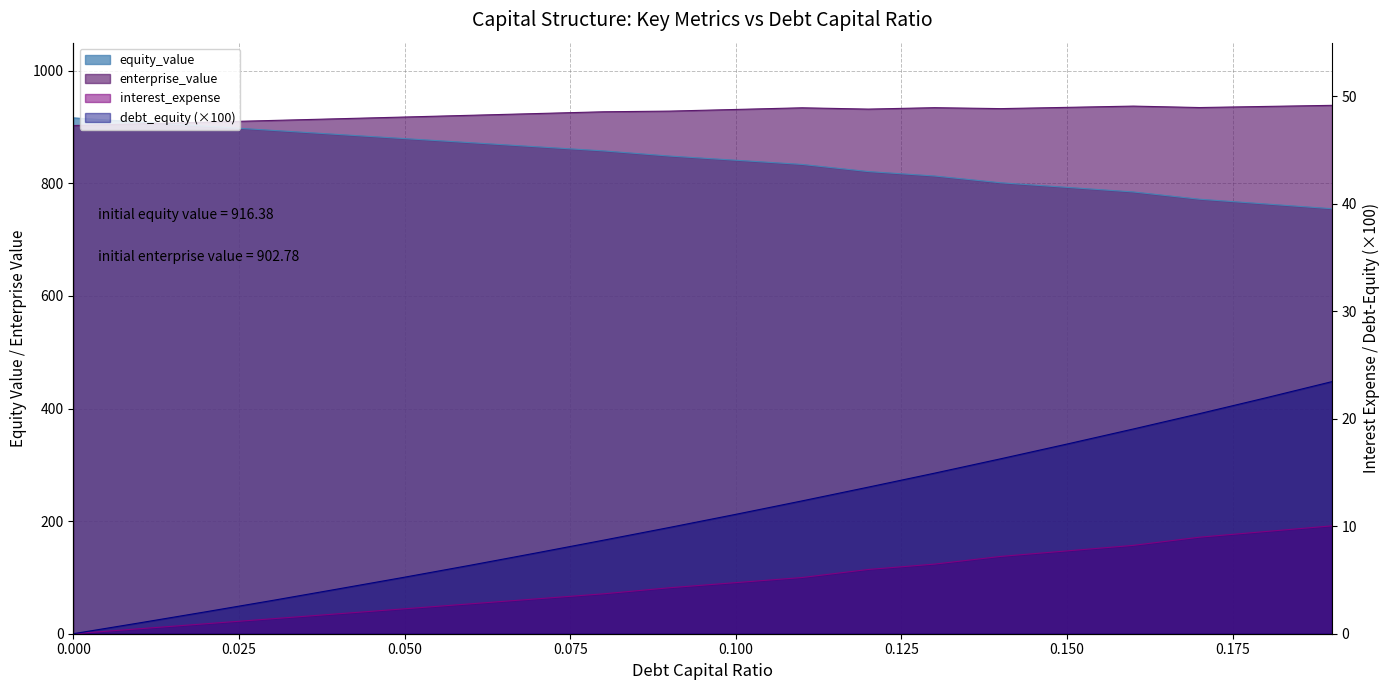

What is the total value across all series at 0.07?

1799.9